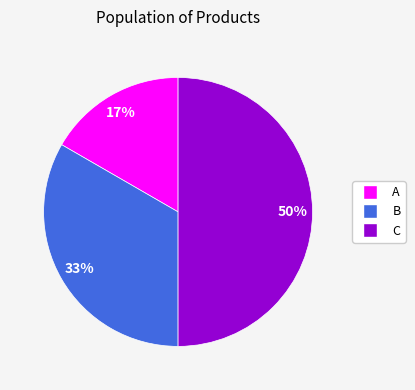

To the nearest percent, what is the average slice percentage?

33%